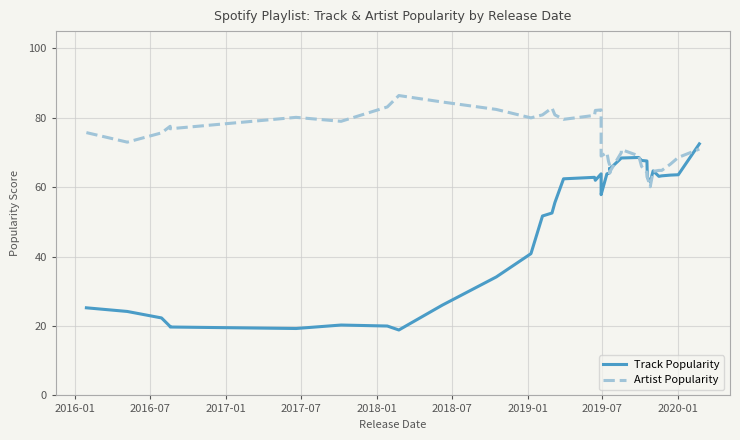

Reading left to right, transcribe all the data shown in this chart.

Track Popularity: 25.2	24.2	22.3	19.9	19.7	19.3	20.3	20.0	18.9	26.0	34.1	40.9	51.7	52.6	55.6	62.4	62.9	62.0	63.9	59.3	57.9	63.9	64.0	64.3	65.4	65.3	68.4	68.4	68.6	68.6	67.7	67.6	62.9	61.6	64.7	63.1	63.3	63.5	63.6	72.5
Artist Popularity: 75.8	73.0	75.7	77.6	76.9	80.1	79.0	83.1	86.4	84.6	82.4	80.0	80.9	82.9	80.9	79.6	80.7	82.1	82.3	74.3	69.0	70.0	67.4	66.3	64.1	64.4	70.0	70.9	69.1	69.1	66.0	64.3	62.9	60.1	64.6	64.9	64.9	66.7	68.6	71.0